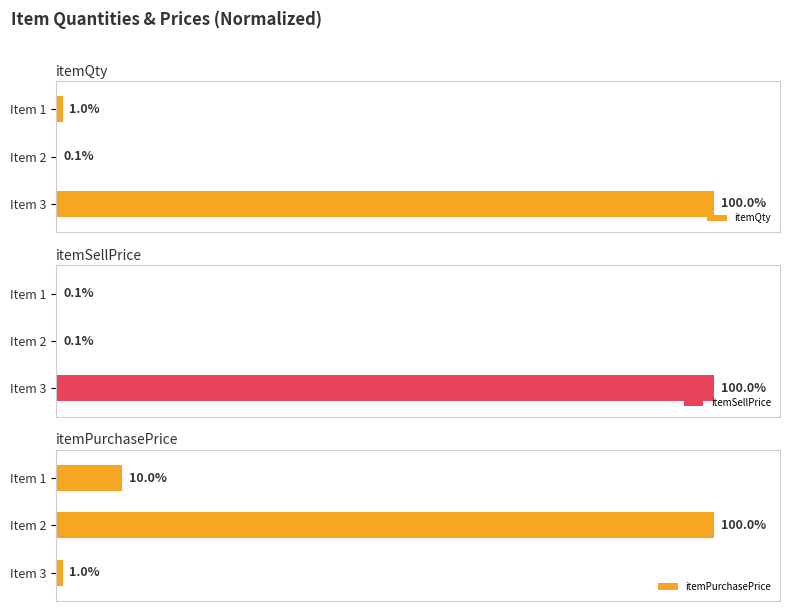

Rank the series by their maximum value, from highest to lowest.

itemQty, itemSellPrice, itemPurchasePrice